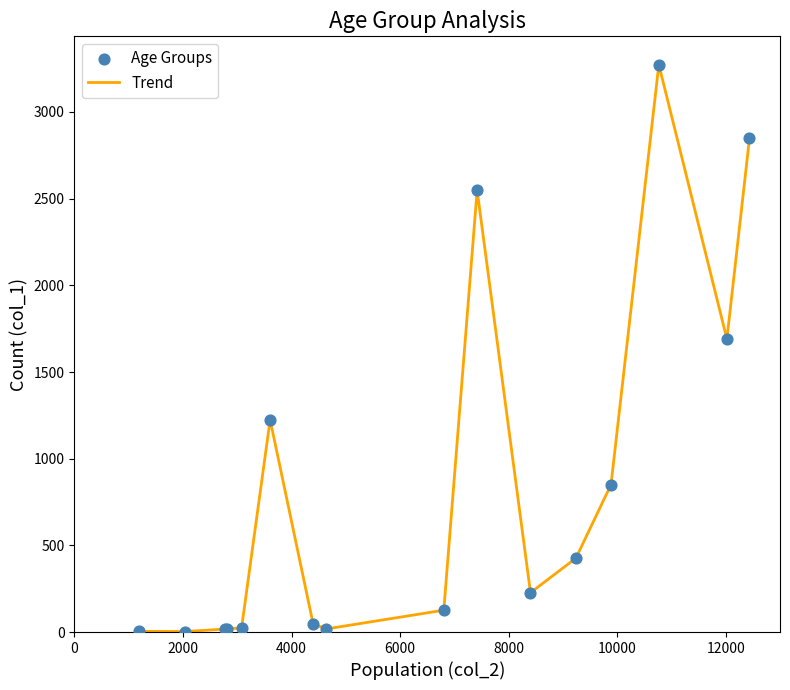

What is the maximum value shown in the chart?

3273